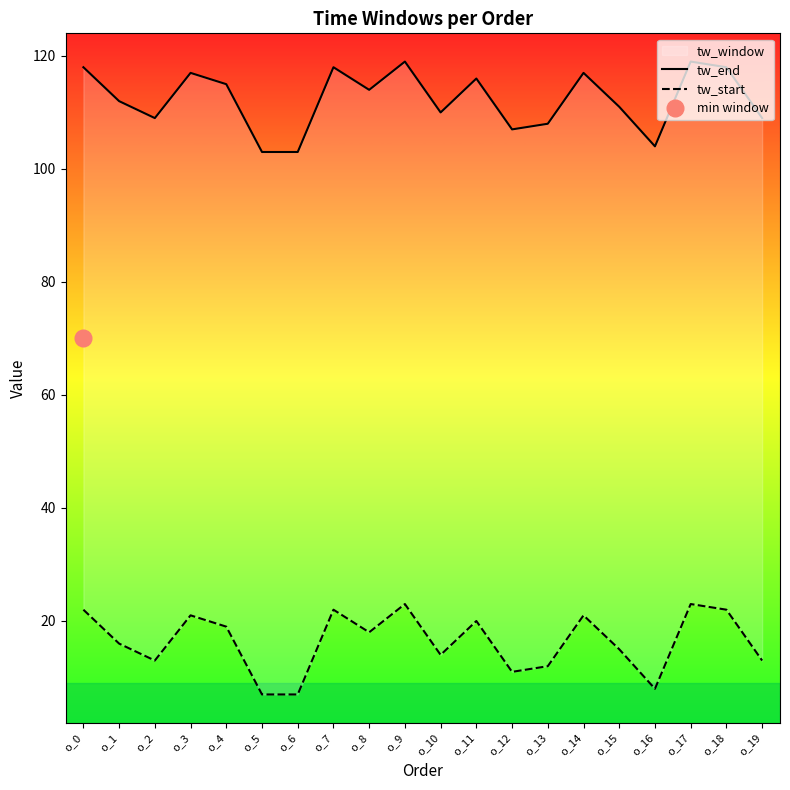

Which series has the largest total across all categories?

tw_end